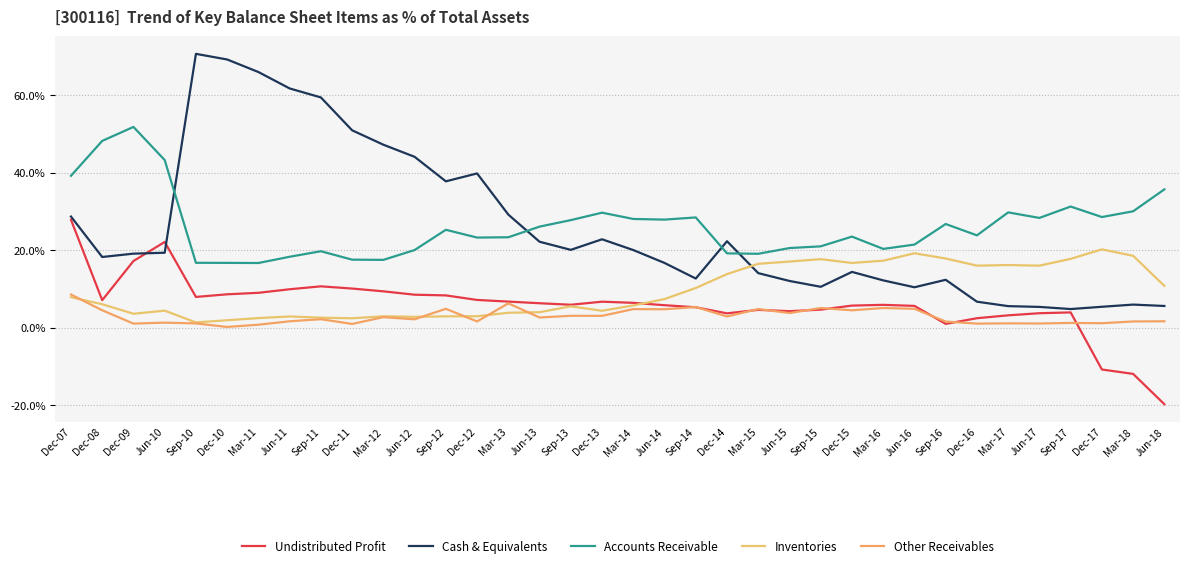

True or false: Accounts Receivable and Other Receivables cross at least once.

False